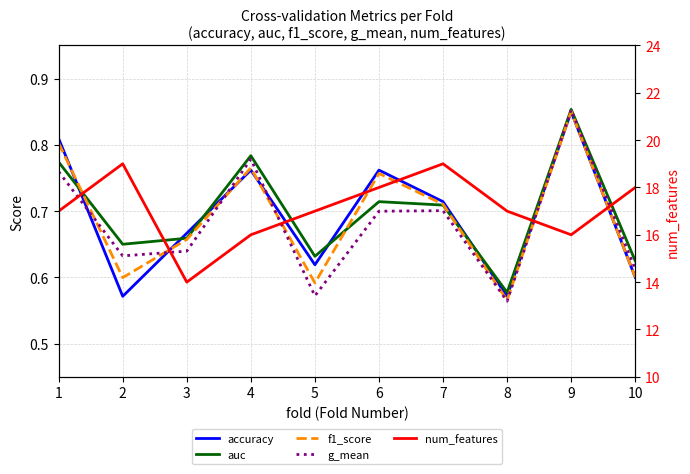

True or false: g_mean and auc intersect in this chart.

False